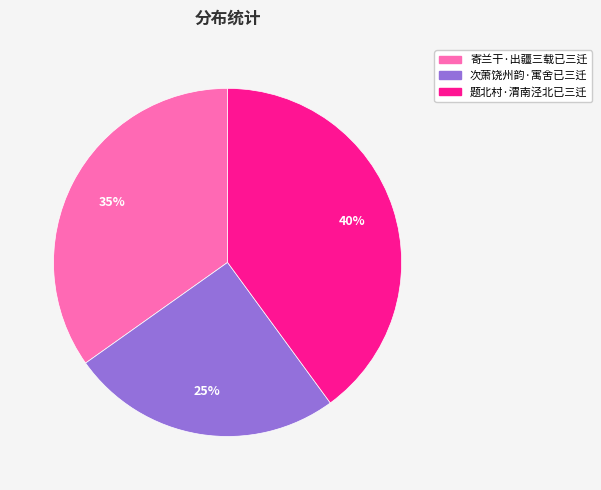

Is the sum of 寄兰干·出疆三载已三迁 and 题北村·渭南泾北已三迁 greater than half?

Yes